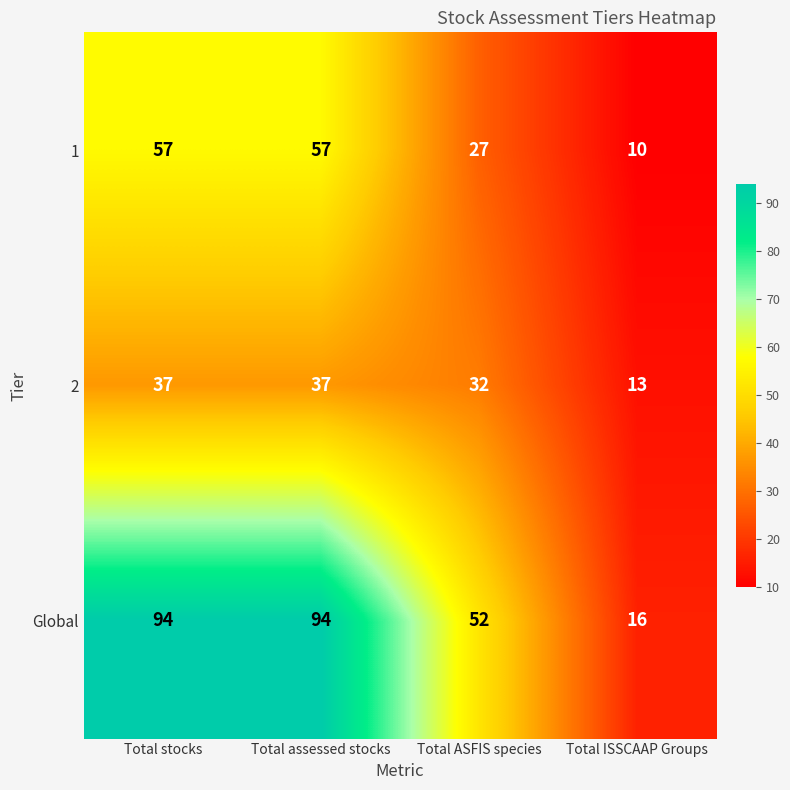

Which series has the widest spread of values?

Global